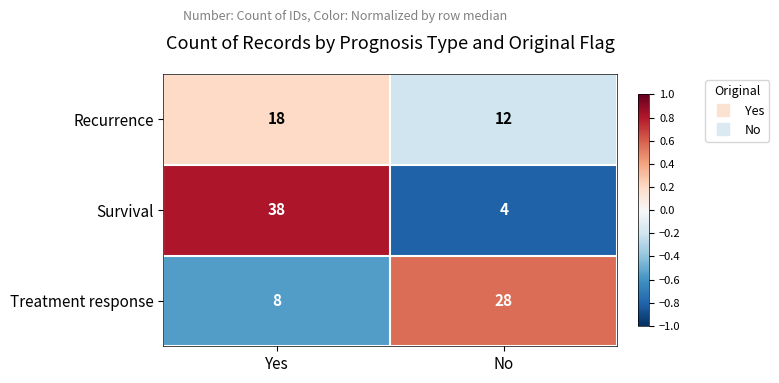

Which series changed the most between Yes and No?

Survival